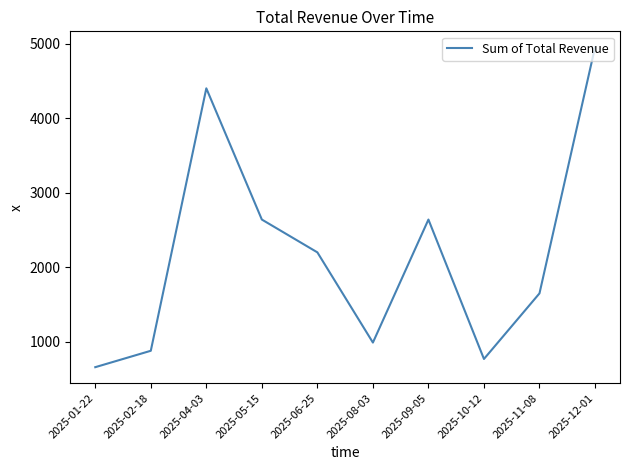

At which label does the data first exceed 2200?

2025-04-03